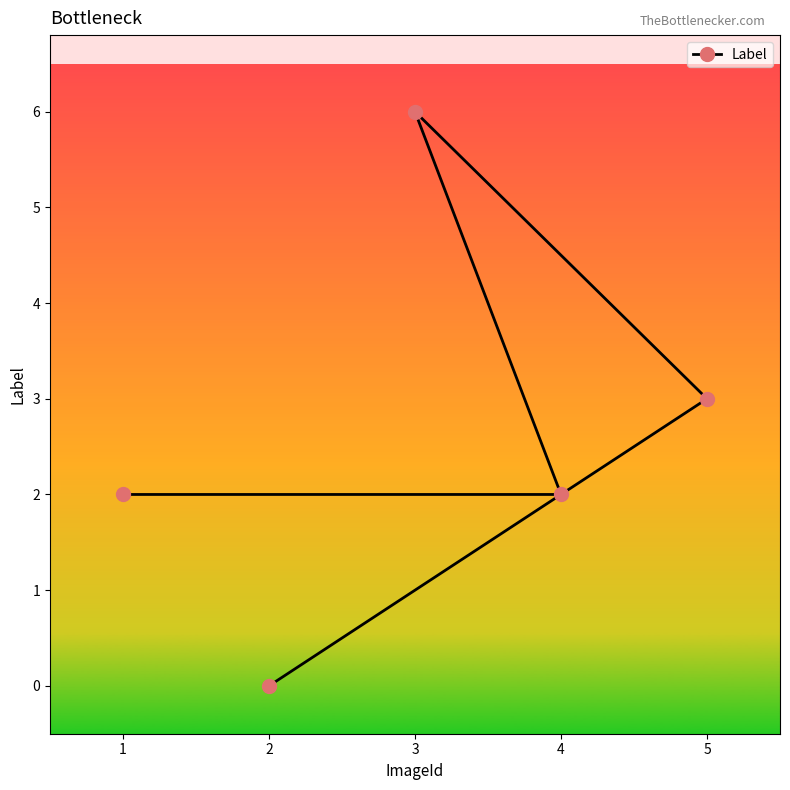

What is the sum of the values at 1 and 3?

8